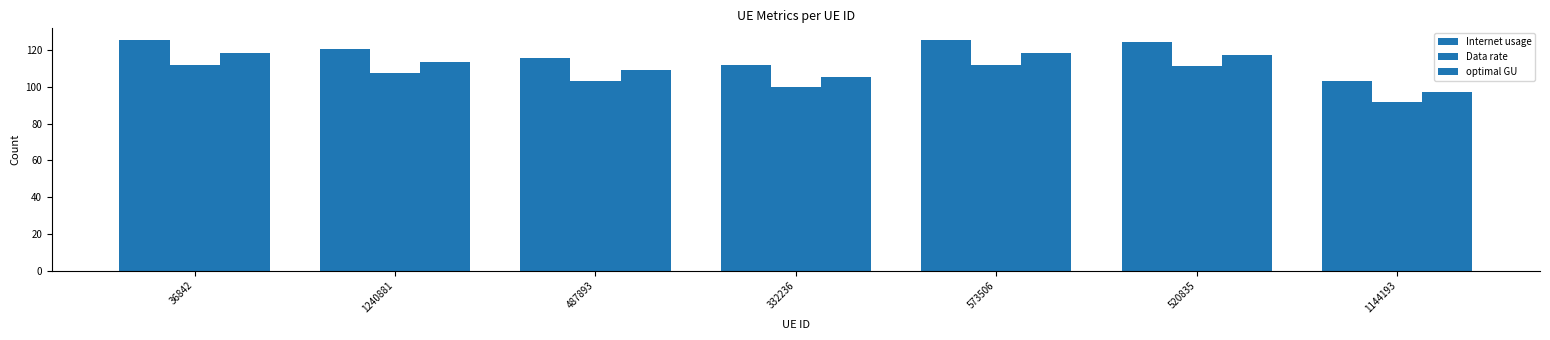

What is the average value of the Data rate series?

105.6